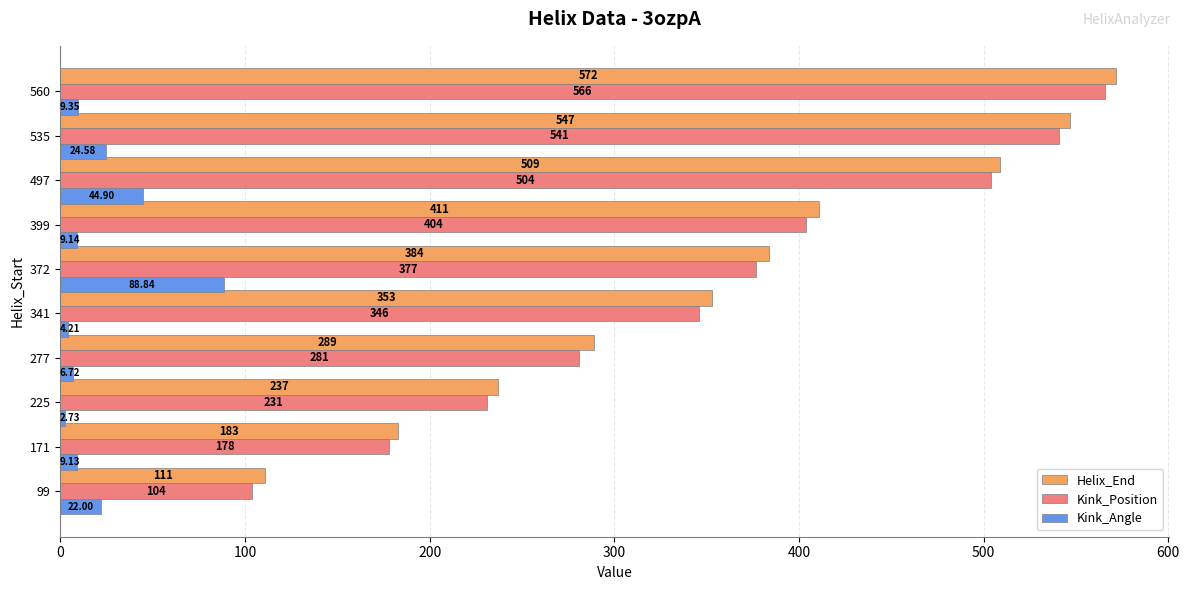

Which label corresponds to the smallest value in the chart?

225